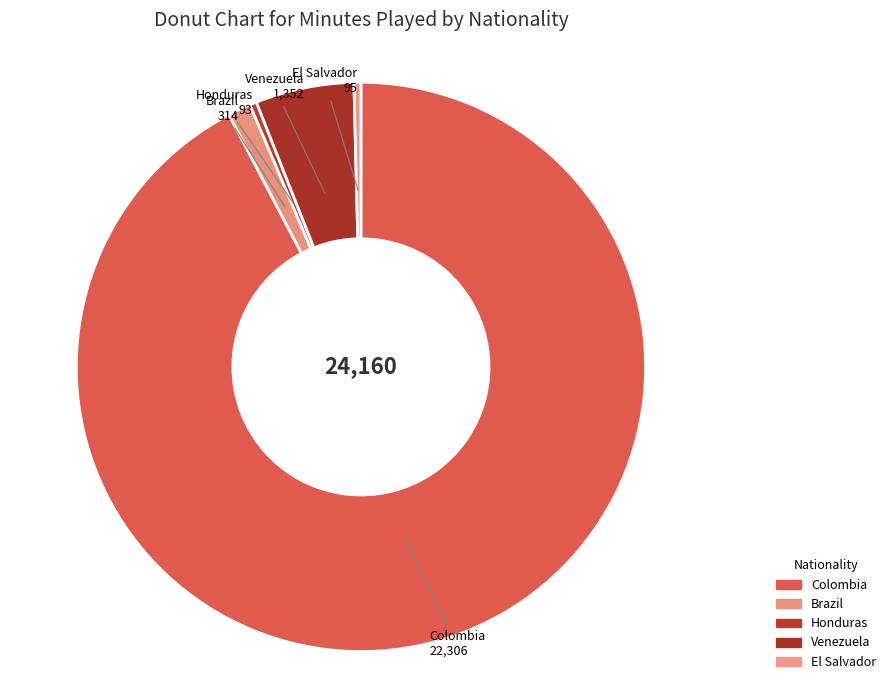

Is Brazil the majority of the pie?

No